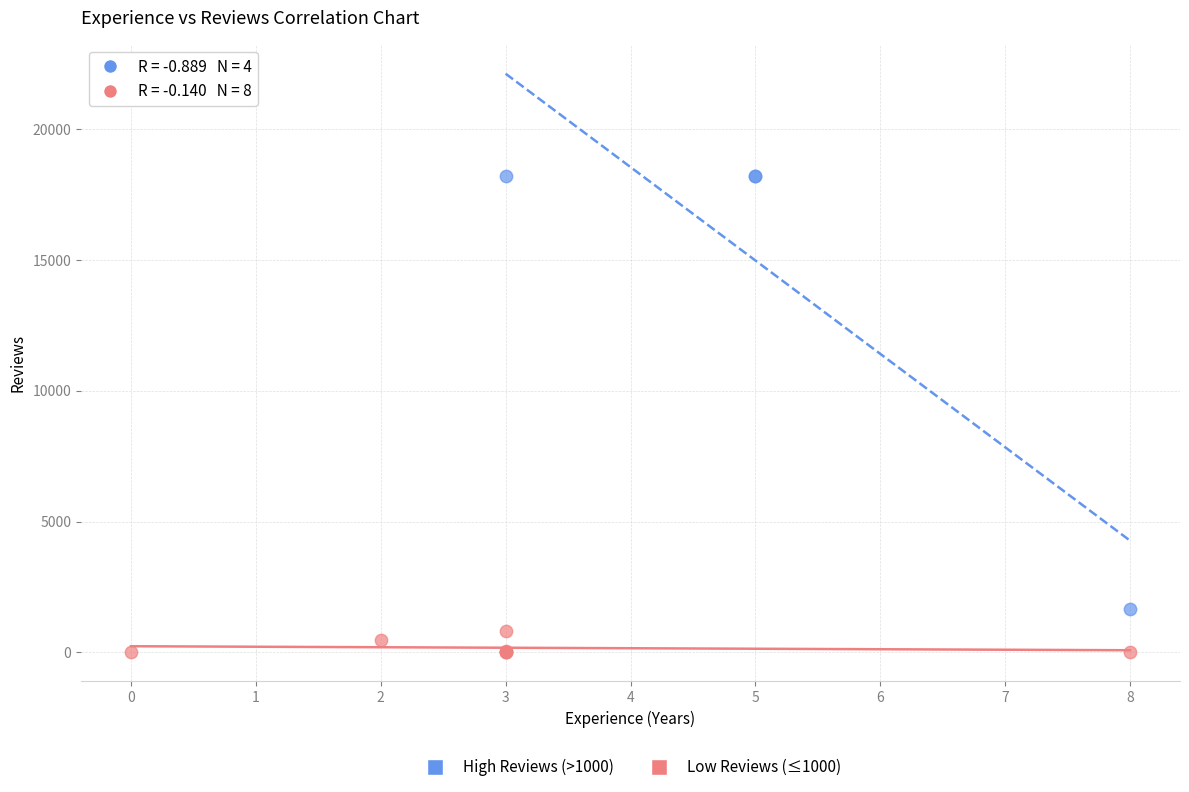

Which series has the largest Y range (max minus min)?

High Reviews (>1000)